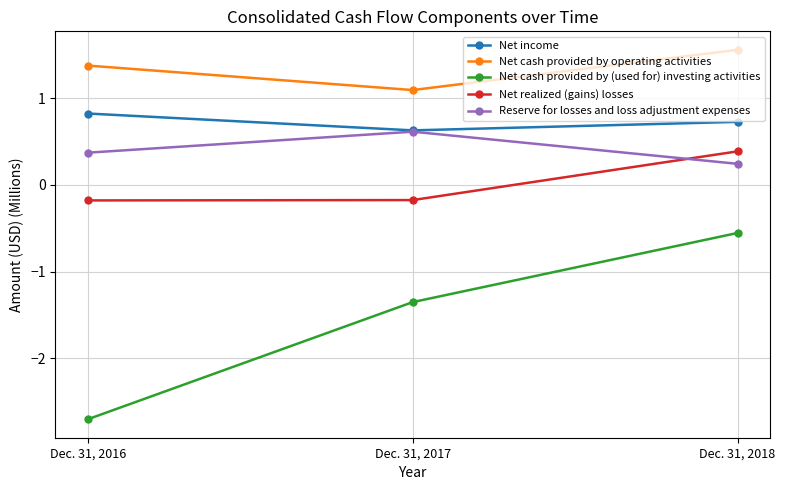

What is the sum of the Net income values at Dec. 31, 2016 and Dec. 31, 2017?

1.5